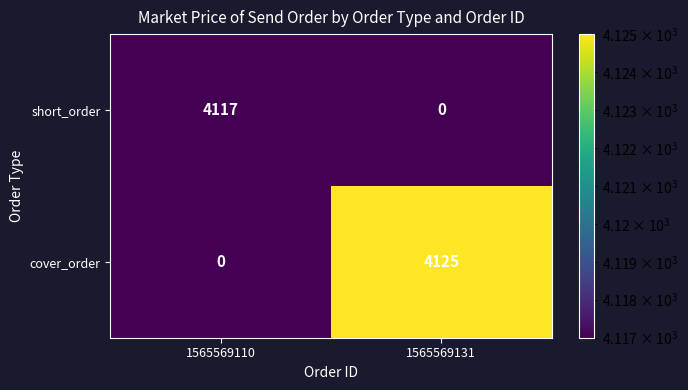

What is the spread (max minus min) of values at 1565569110?

4117